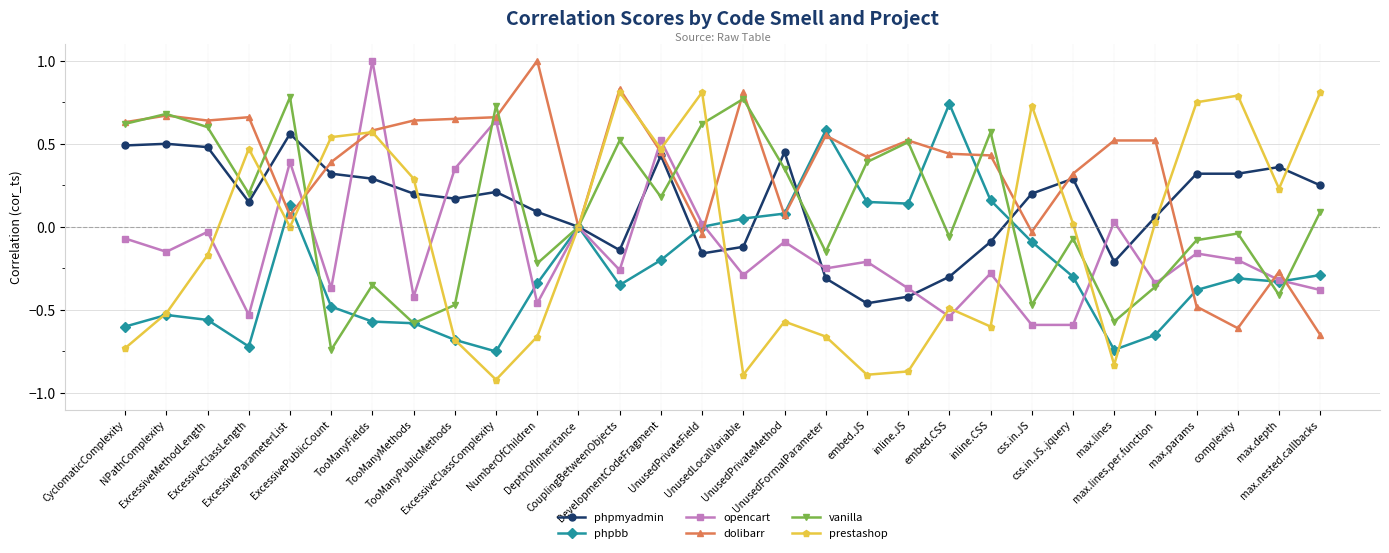

Which category has the highest value in the dolibarr series?

NumberOfChildren